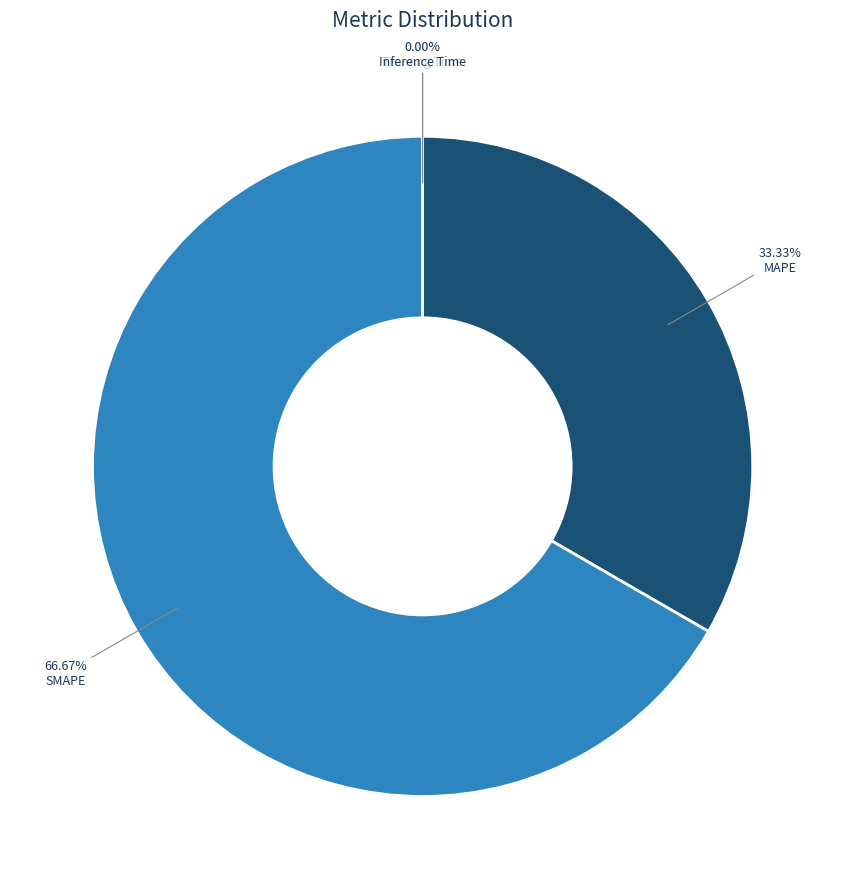

True or false: Inference Time accounts for 0% of the total.

True